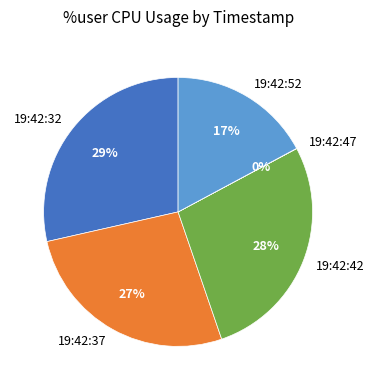

Does any single category account for the majority?

No